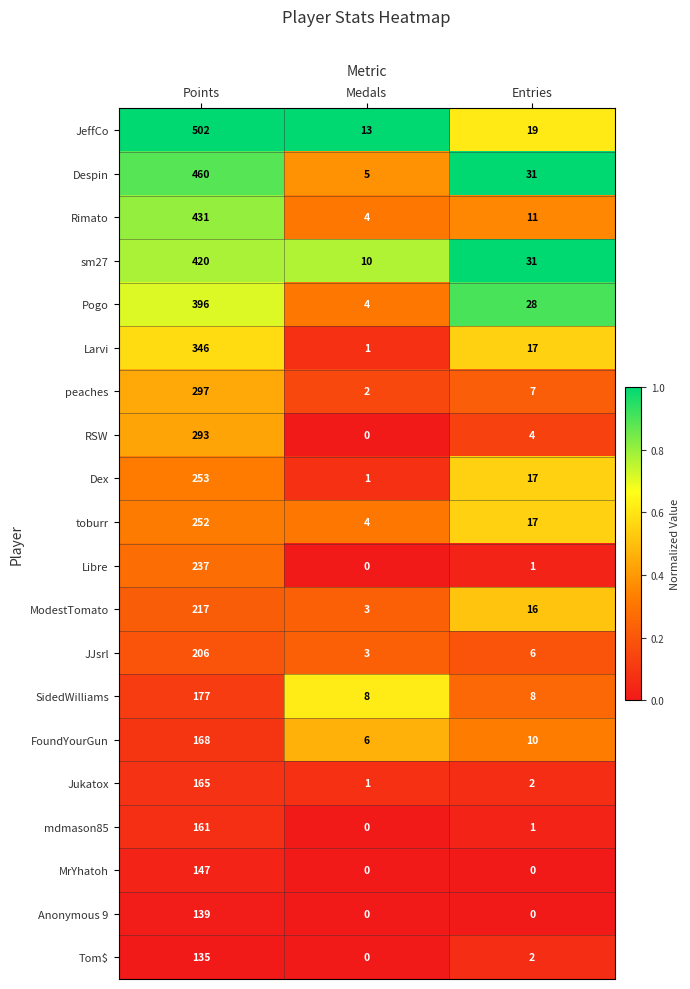

The value of Tom$ at Entries is 3. True or false?

False